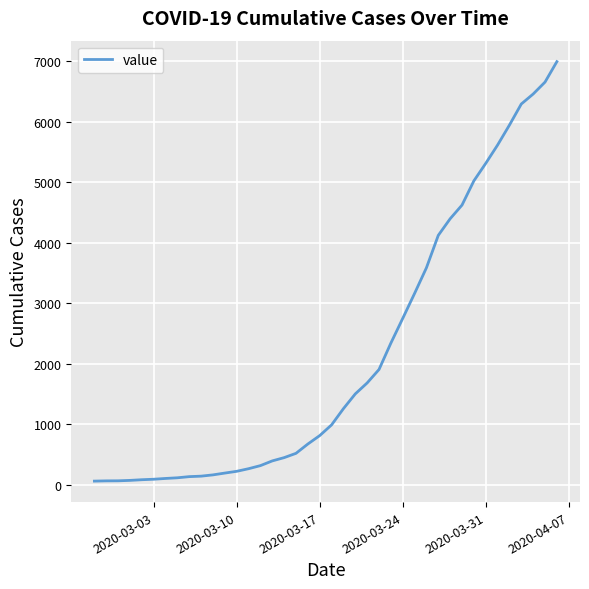

What is the maximum value shown in the chart?

6995